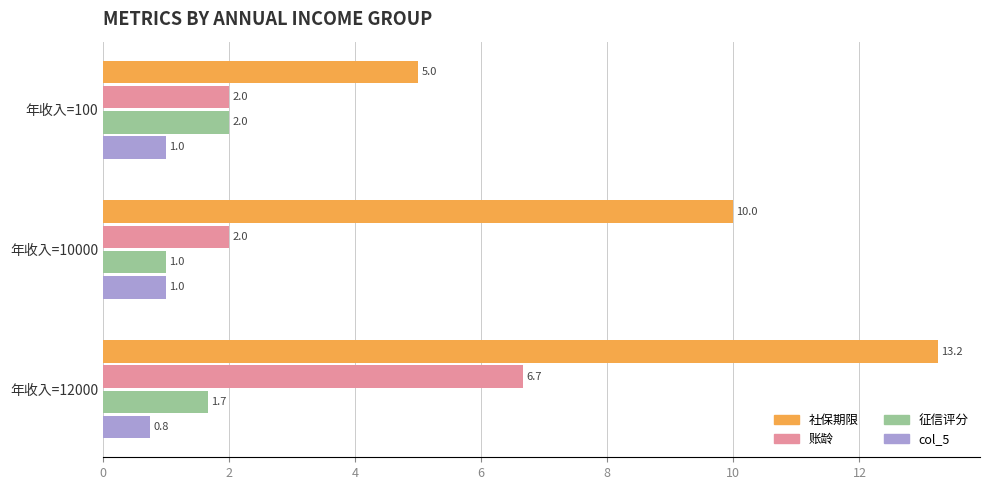

At how many categories does at least one series exceed 3?

3